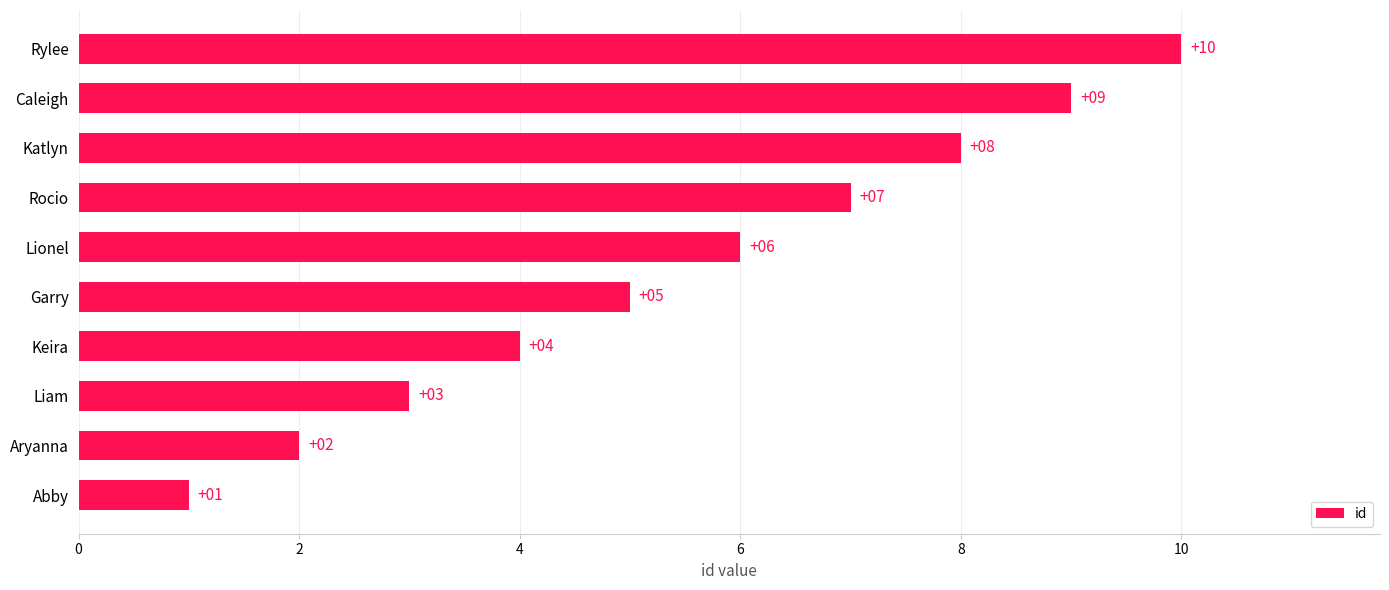

Is it true that the value at Aryanna is 2?

True